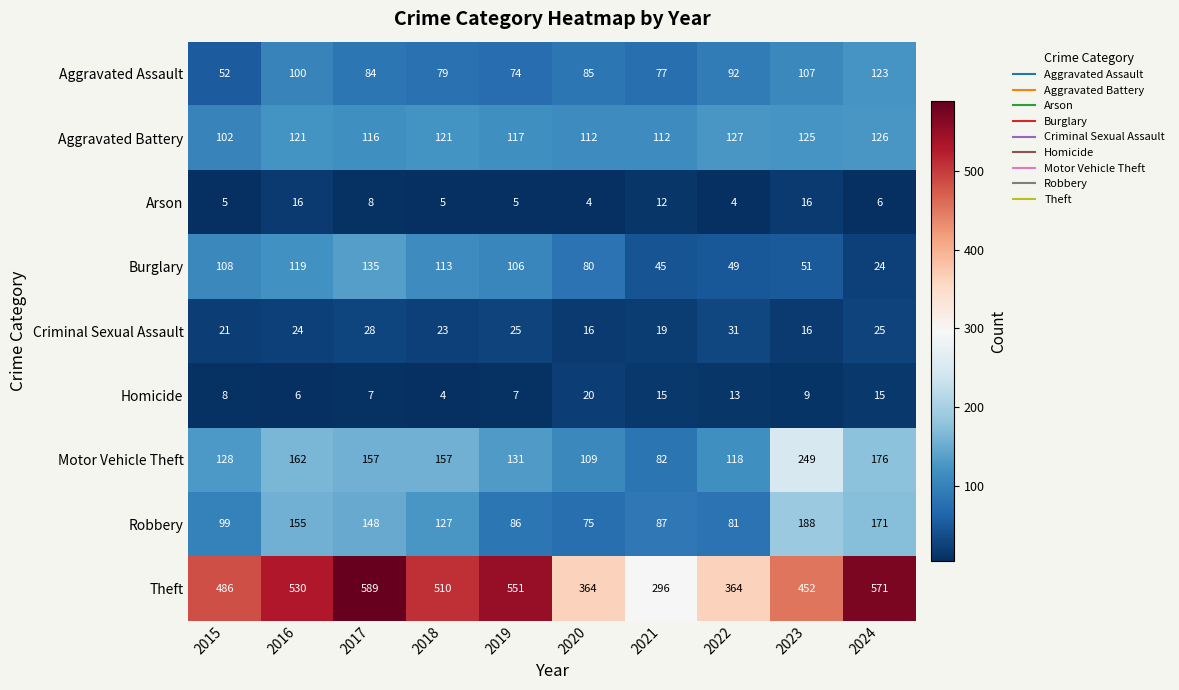

What is the difference between the Aggravated Assault values at 2020 and 2016?

15